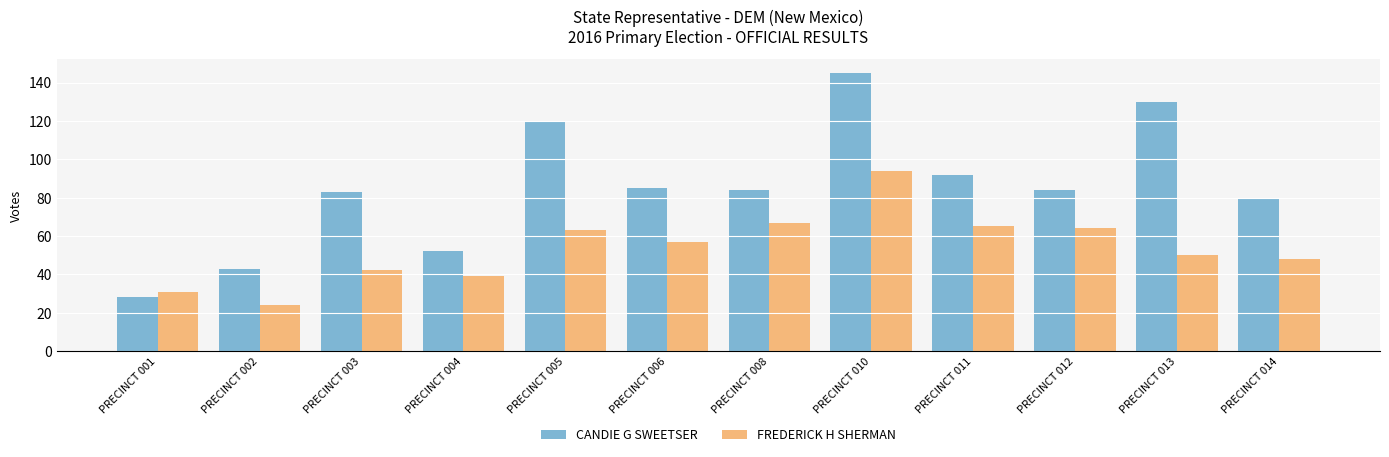

What is the sum of all CANDIE G SWEETSER values?

1026